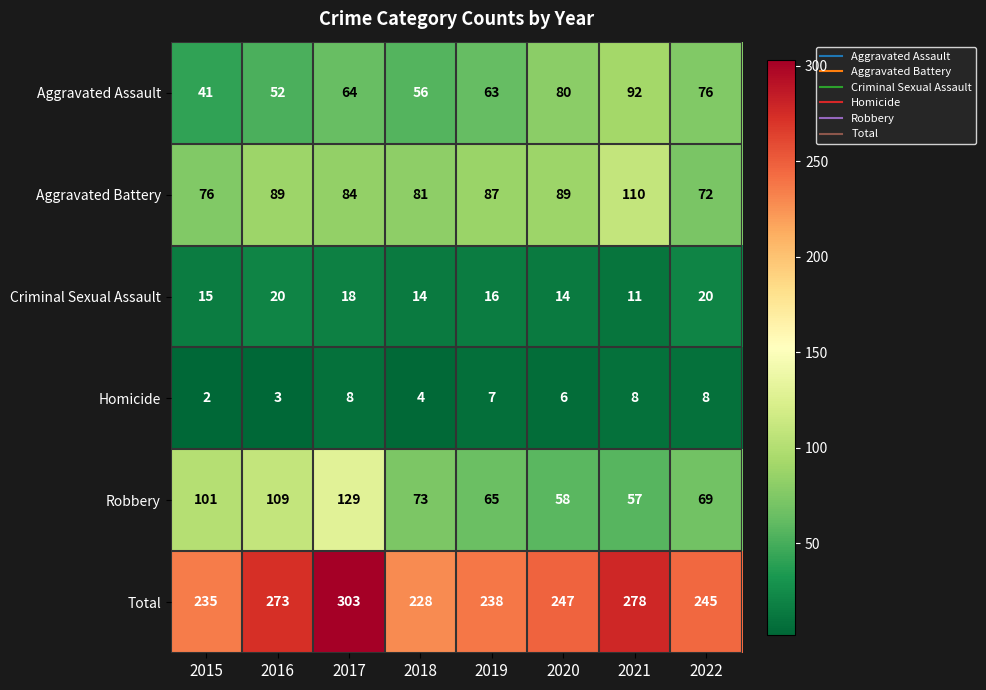

Which label corresponds to the smallest value in the chart?

2015